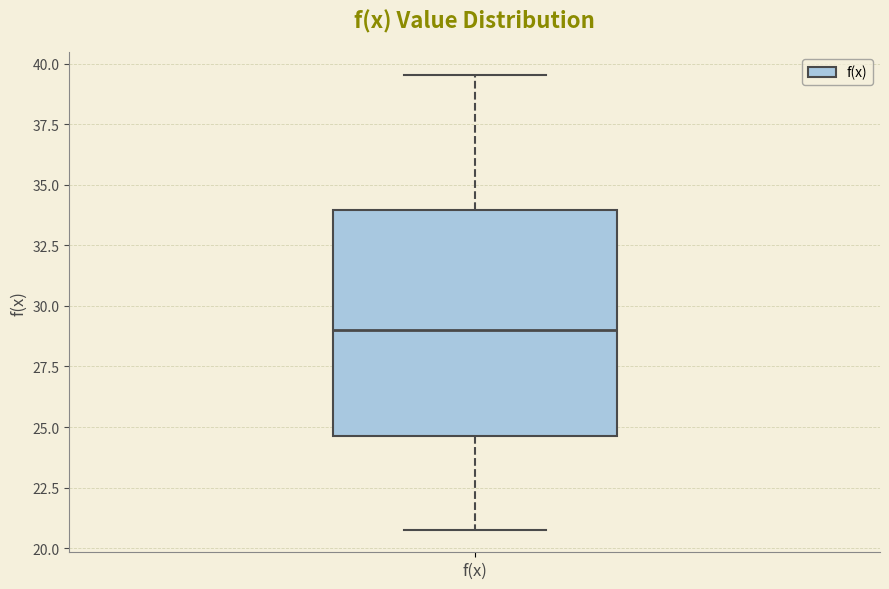

Read this box plot against the y-axis: the position of the median line, the range covered by the box, and the ends of both whiskers. The values are not printed on the chart, so give them approximately, as read against the axis.

median 29.0, box 24.5 to 34.0, whiskers 21.0 to 39.5